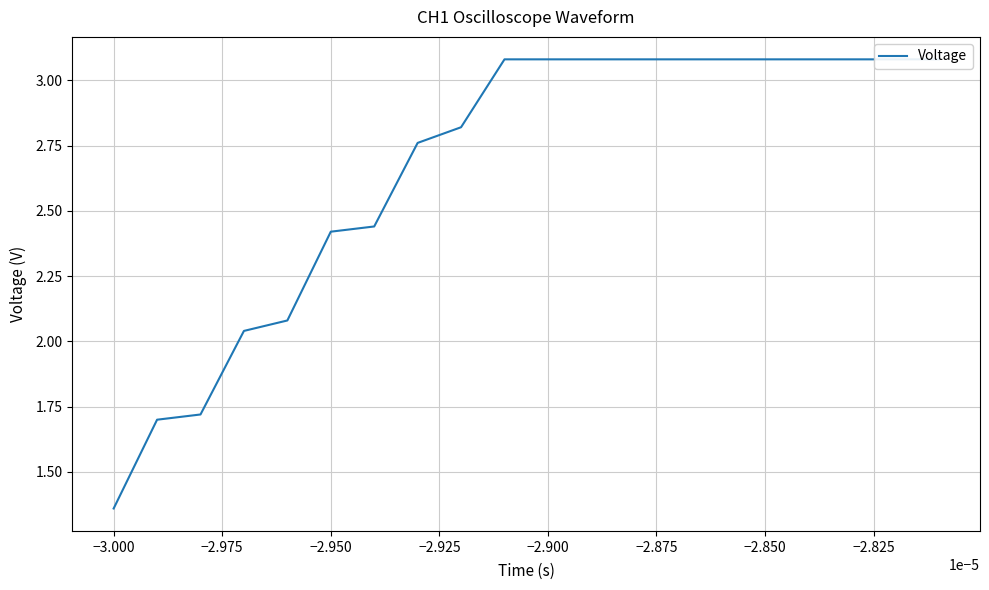

What is the difference between the maximum and minimum values?

1.7